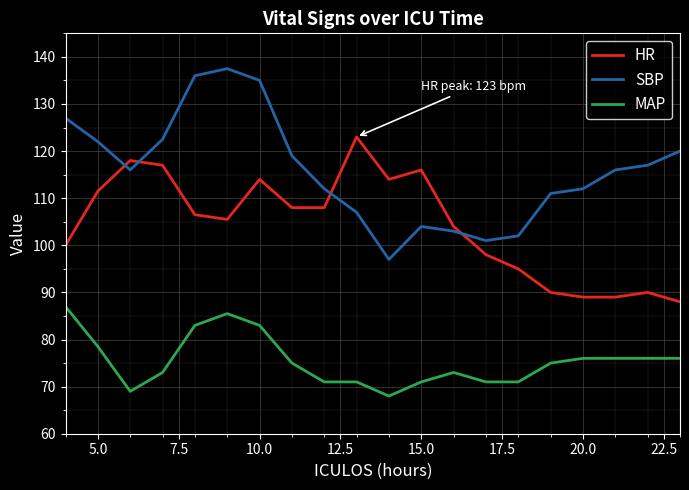

What is the greatest value displayed?

137.5